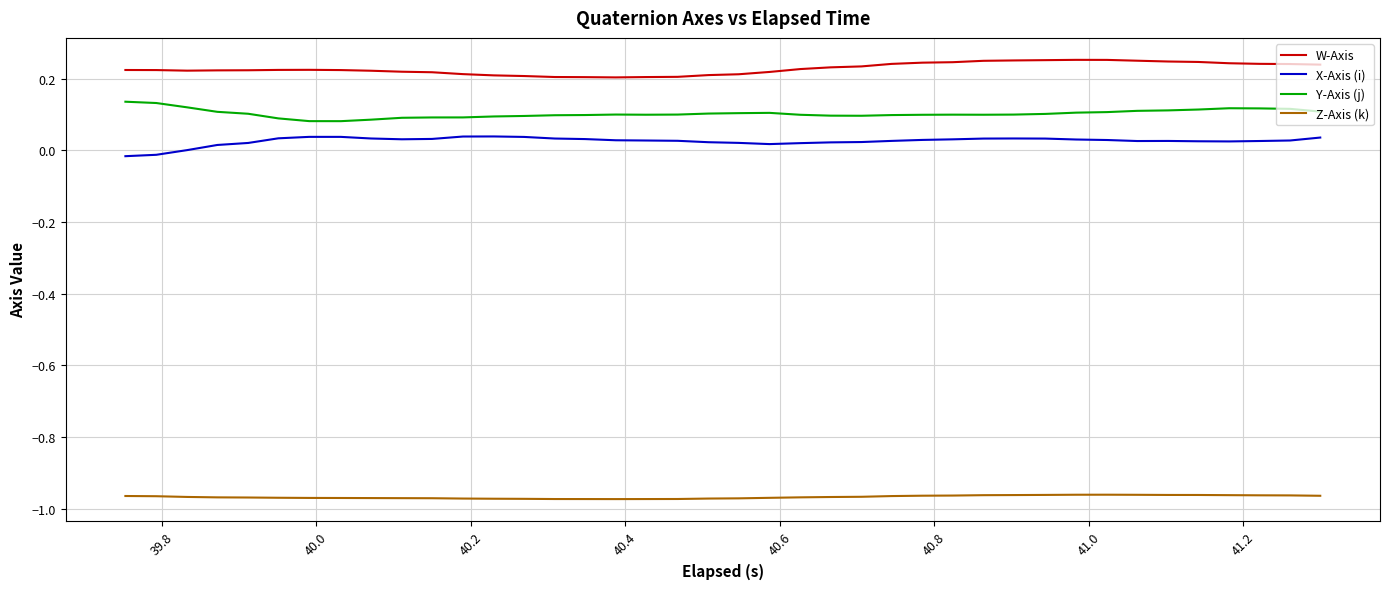

List the series in order of their peak value, highest first.

W-Axis, Y-Axis (j), X-Axis (i), Z-Axis (k)